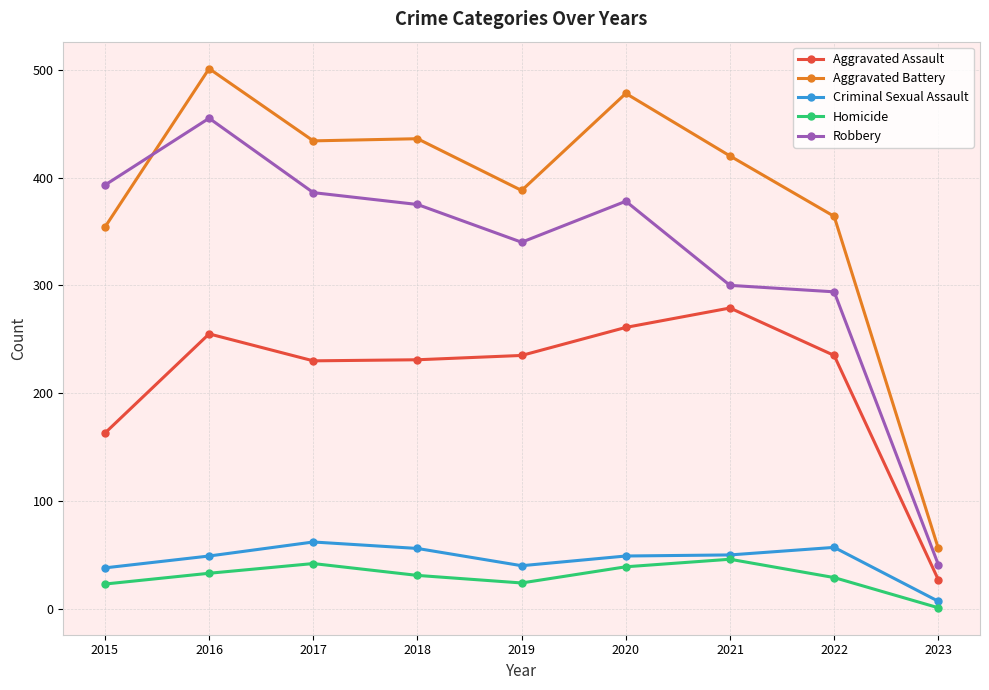

True or false: Robbery and Criminal Sexual Assault cross at least once.

False